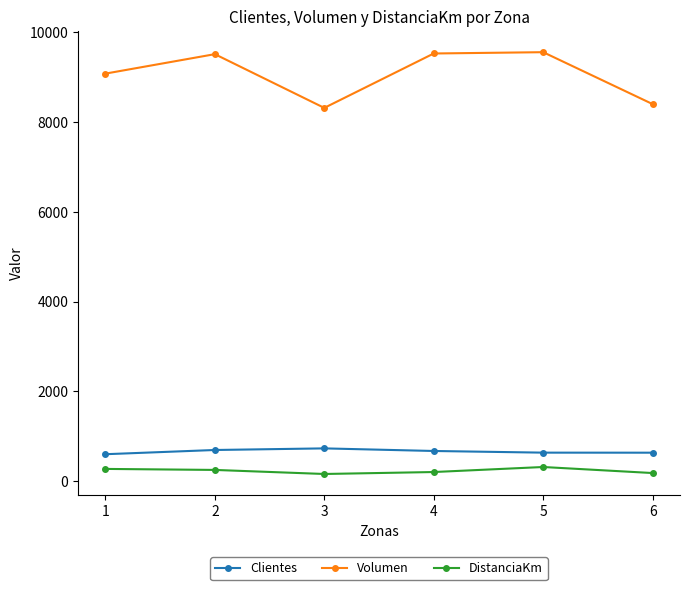

Which series changed the most between 2 and 6?

Volumen